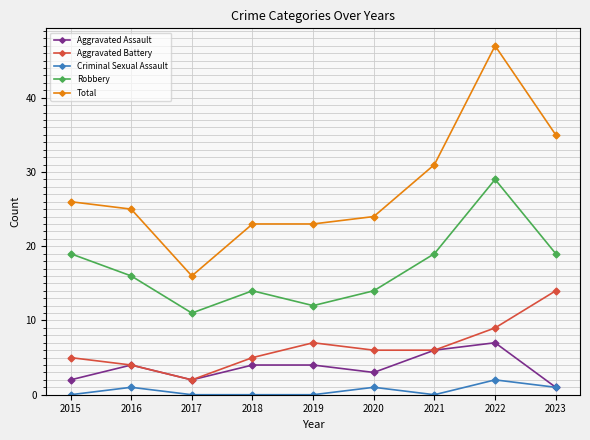

How many values in the Aggravated Battery series are below 6?

4